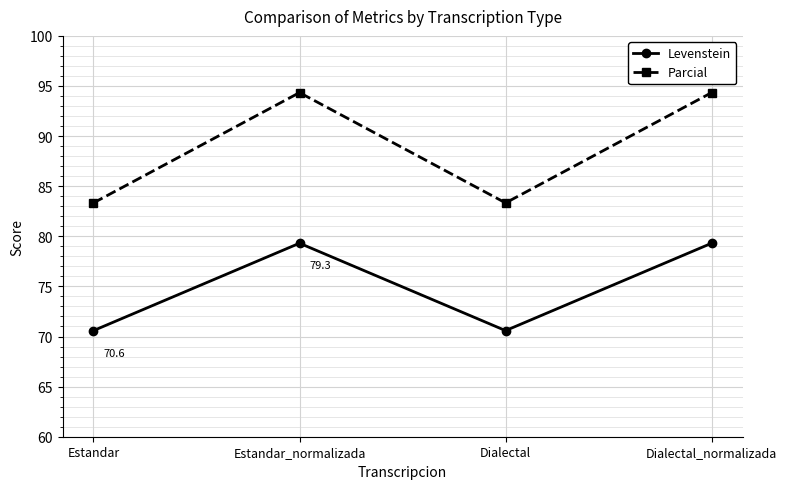

What is the difference between the Parcial values at Estandar and Dialectal_normalizada?

11.0